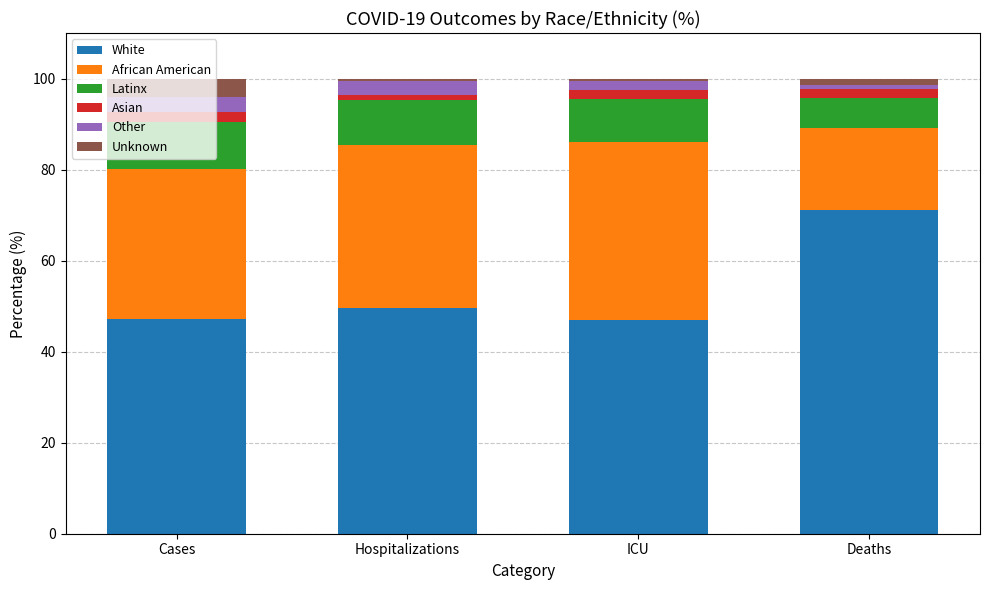

How many data points does each series have?

4